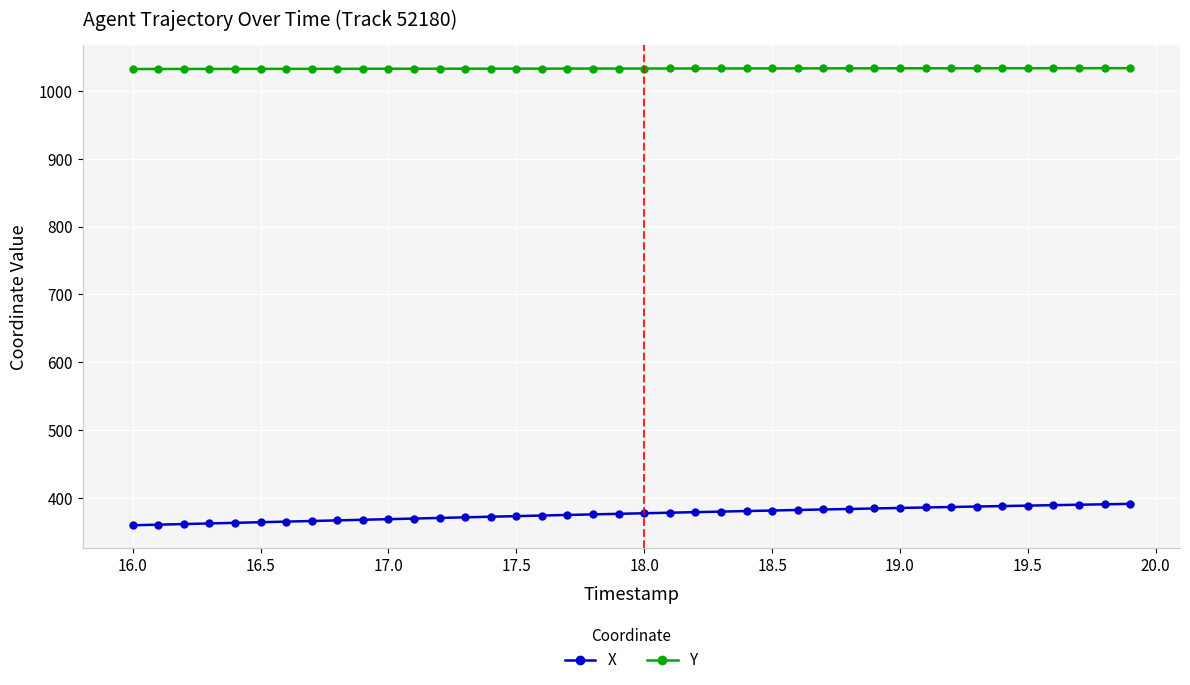

List the series in order of their peak value, lowest first.

X, Y